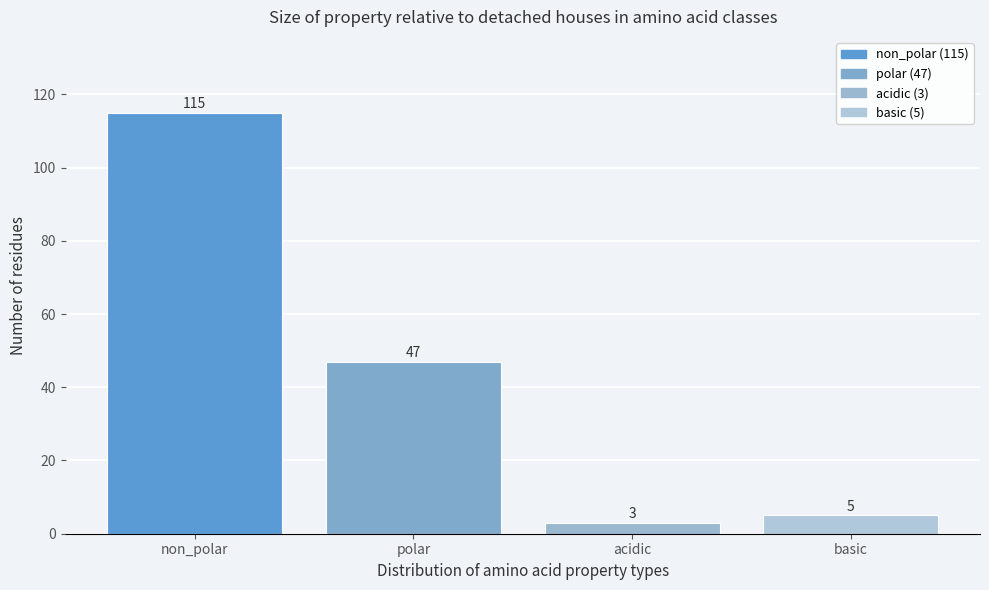

Reading right to left, what are all the values shown in this chart?

5	3	47	115